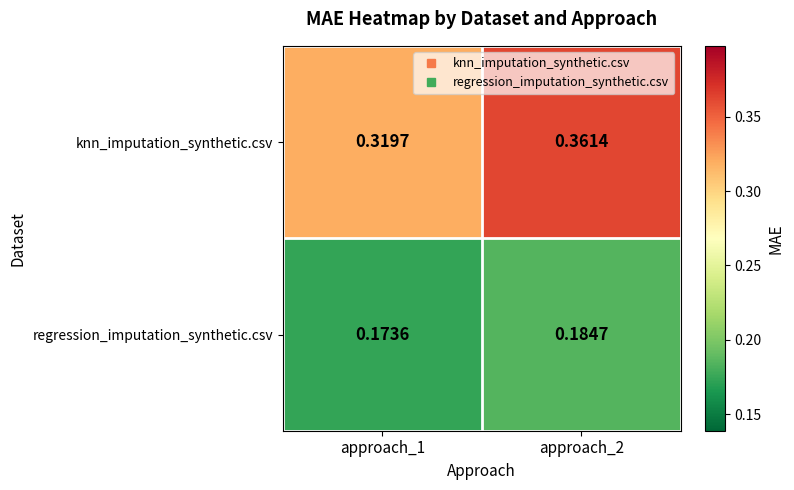

Which series changed the most between approach_1 and approach_2?

knn_imputation_synthetic.csv